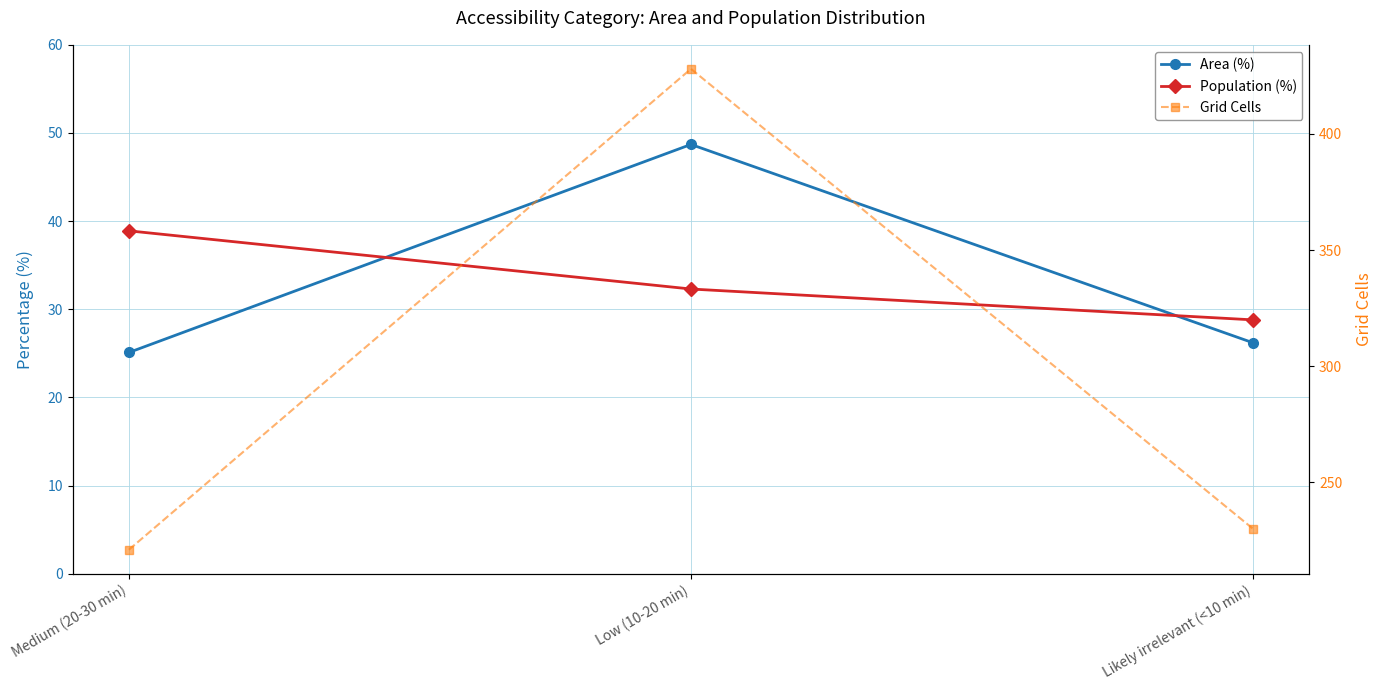

What is the highest value of the Population (%) series?

38.9